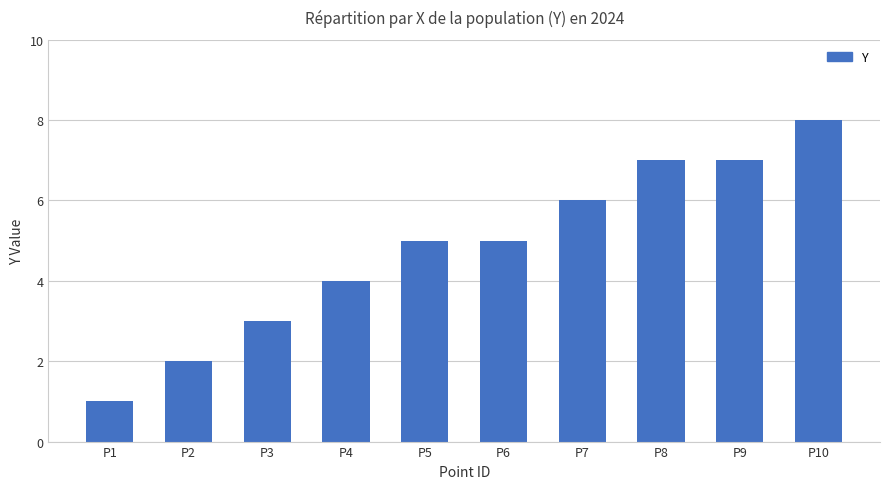

Read the value at P8.

7